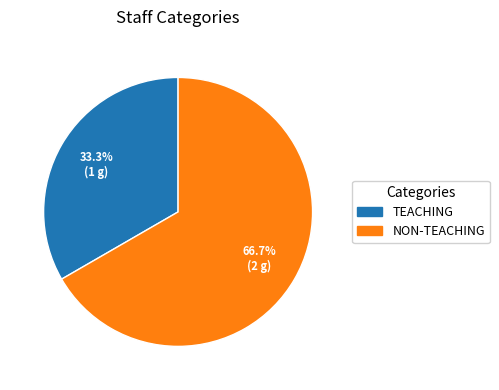

Rank the categories by value from highest to lowest.

NON-TEACHING, TEACHING